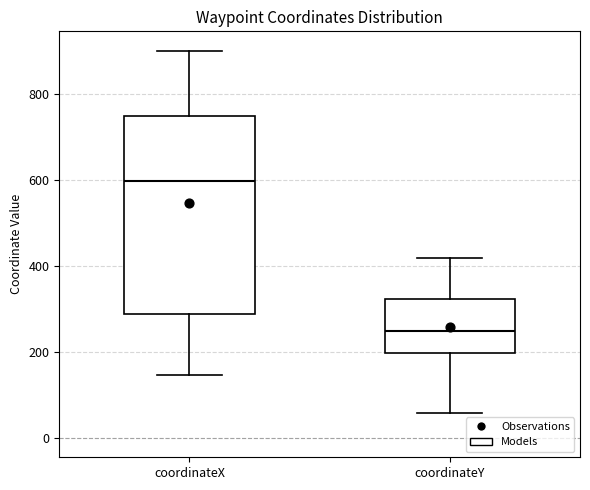

Which box has the lowest median line?

coordinateY